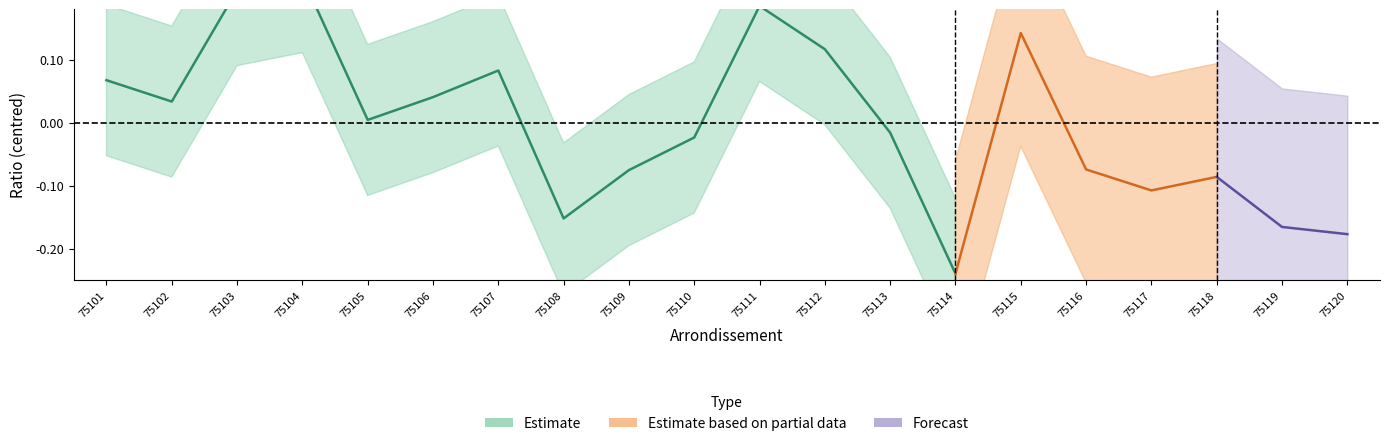

The value of ratio_pop at 75110 is 0.0. True or false?

False